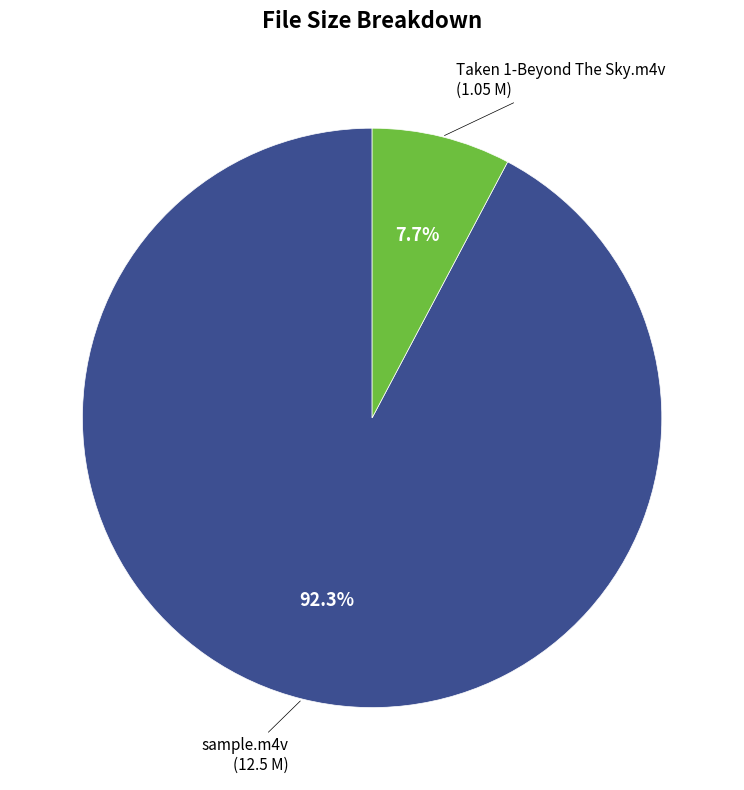

Does any single category account for the majority?

Yes